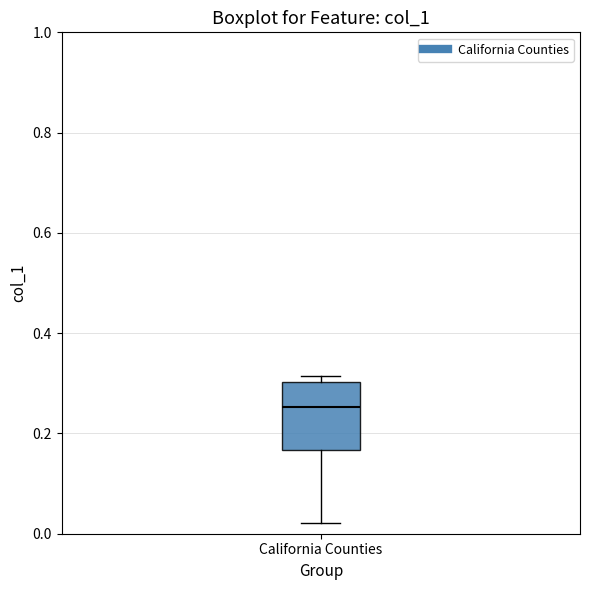

Transcribe this box plot: give where the median line is, the range the box spans, and where the two whiskers end, as read against the y-axis. The values are not printed on the chart, so give them approximately, as read against the axis.

median 0.26, box 0.16 to 0.30, whiskers 0.02 to 0.32